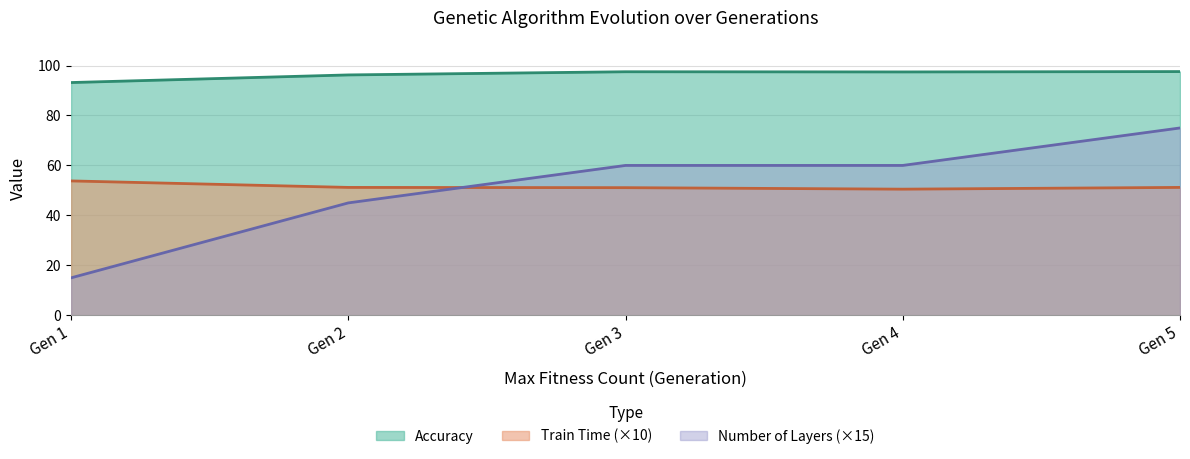

At which category is the sum across all series the highest?

Gen 5